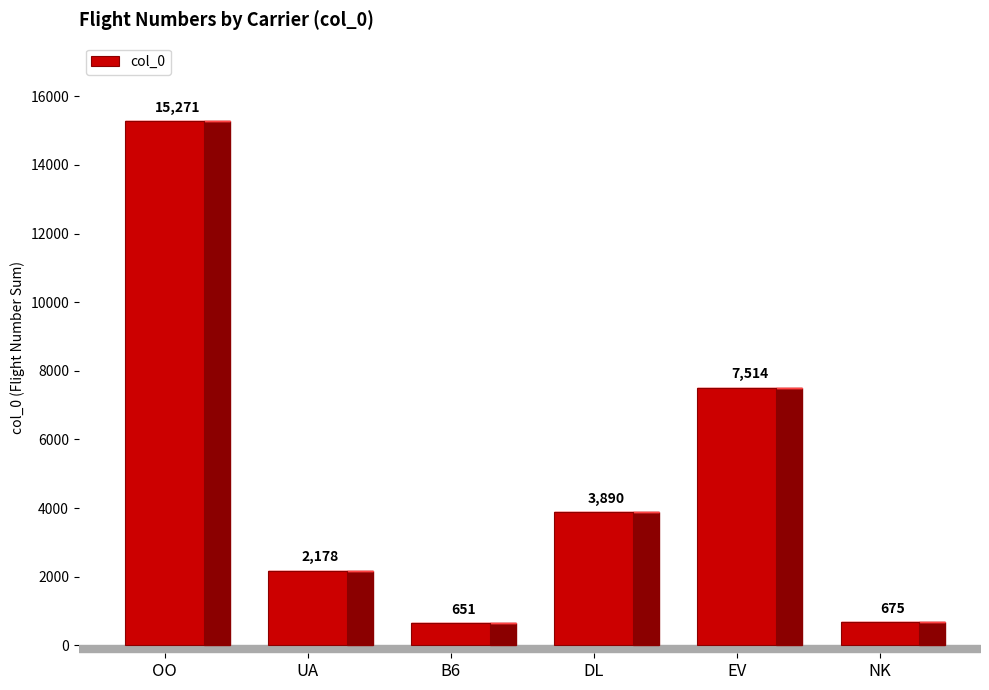

How many distinct data groups are displayed?

1